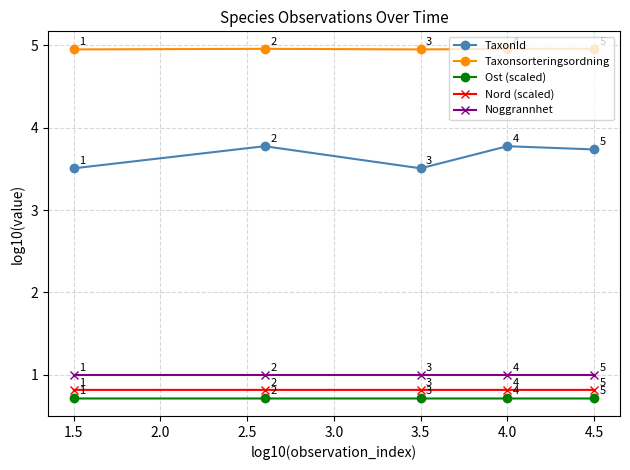

What is the maximum value for Taxonsorteringsordning?

5.0